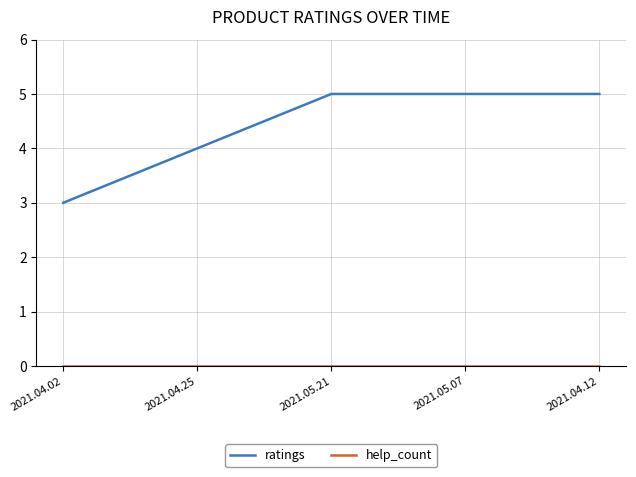

Which series has the largest range (max minus min)?

ratings